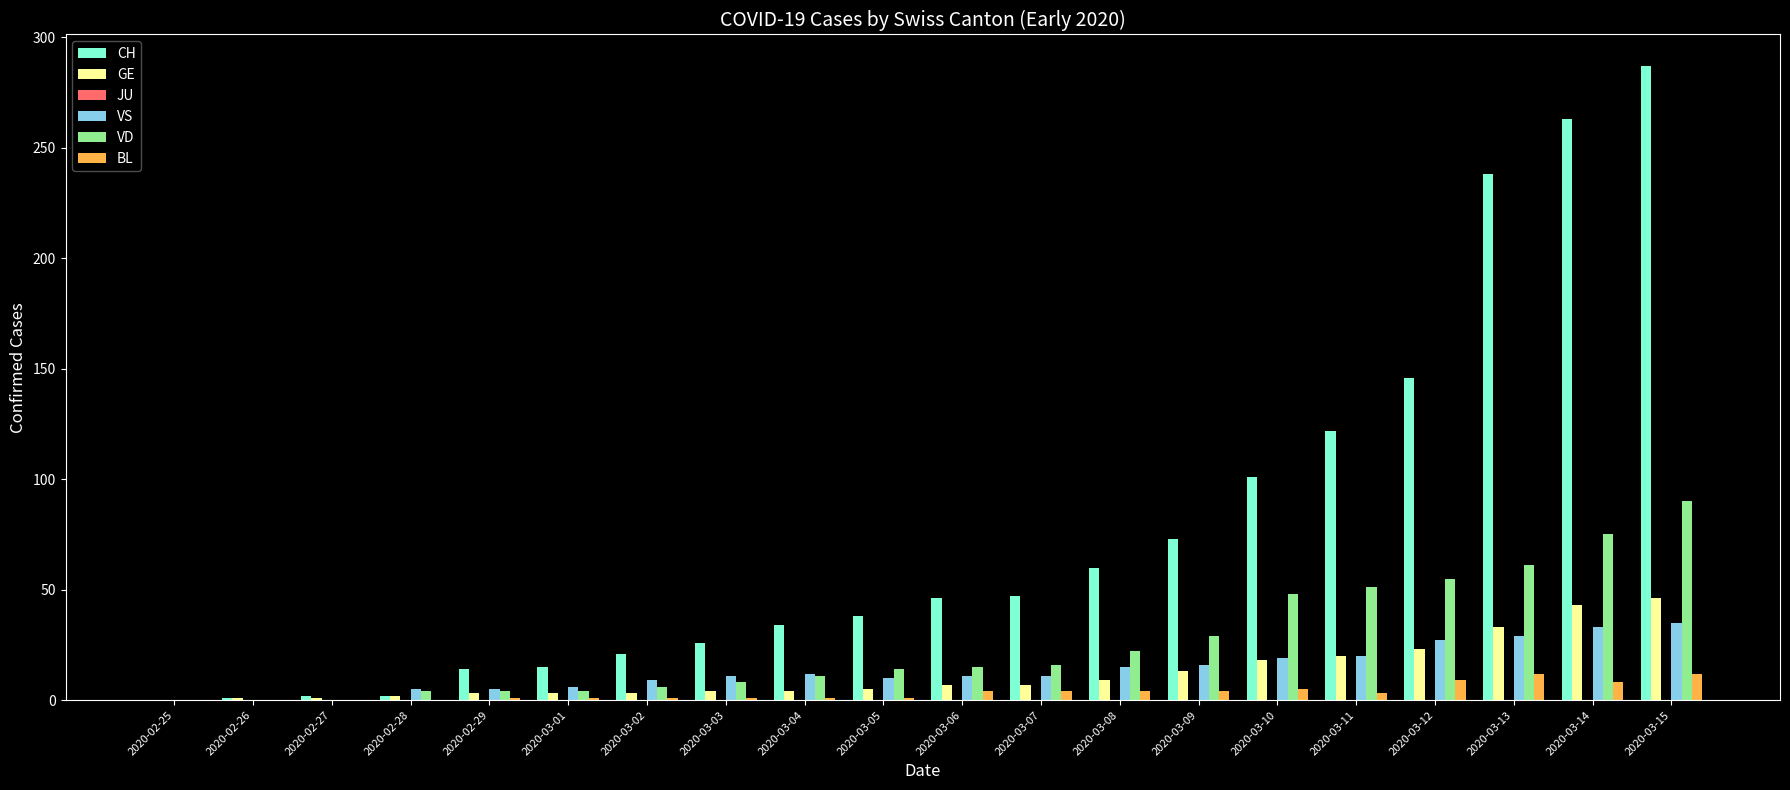

Read the GE value at 2020-02-29, to the nearest 5.

5